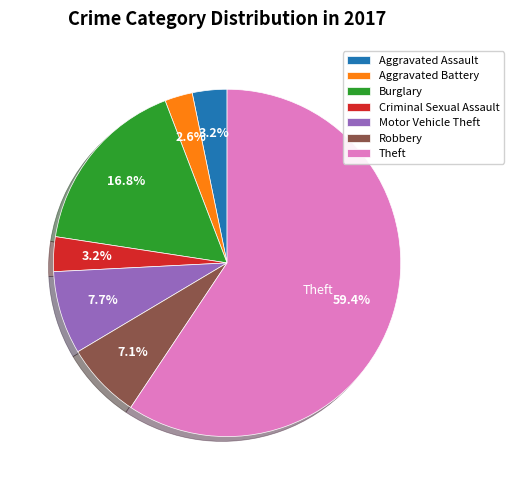

To the nearest percent, what is the combined percentage of Criminal Sexual Assault and Robbery?

10%